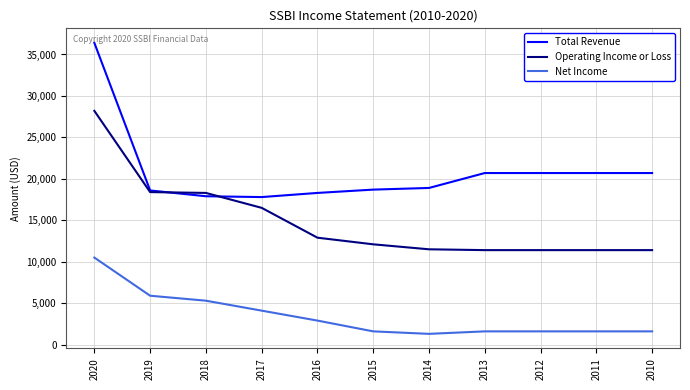

The Operating Income or Loss series shows 29967 at 2018. True or false?

False